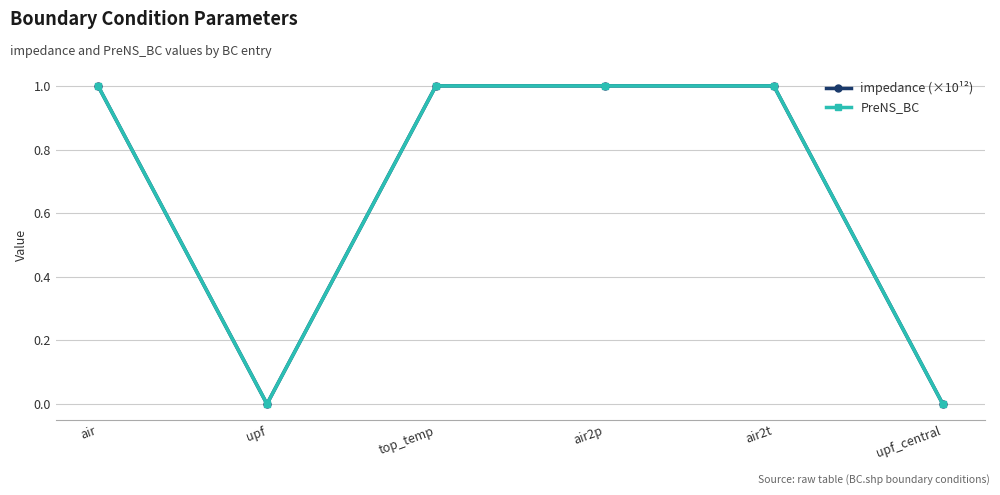

What is the label of the 4th point from the right?

top_temp